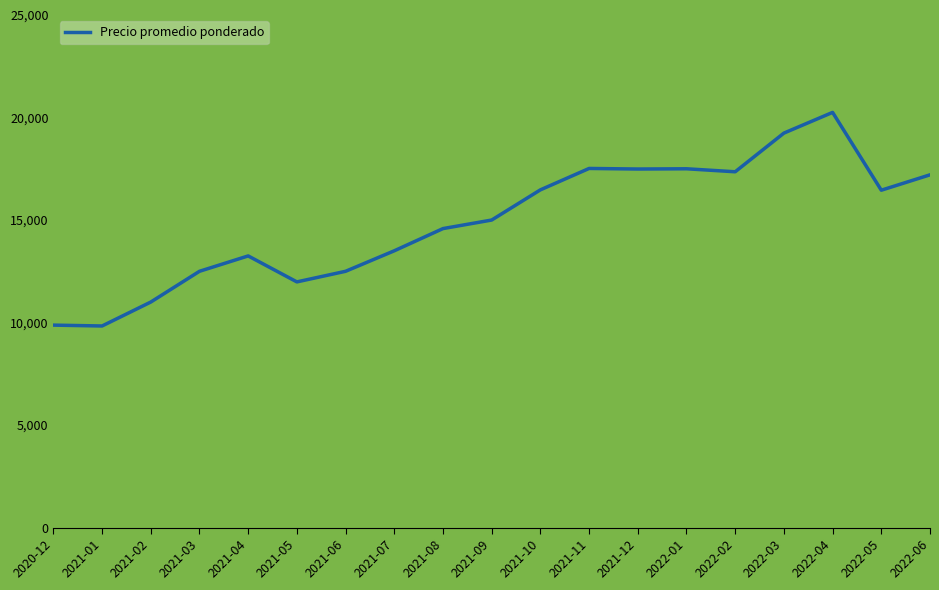

What is the difference between the maximum and minimum values?

10417